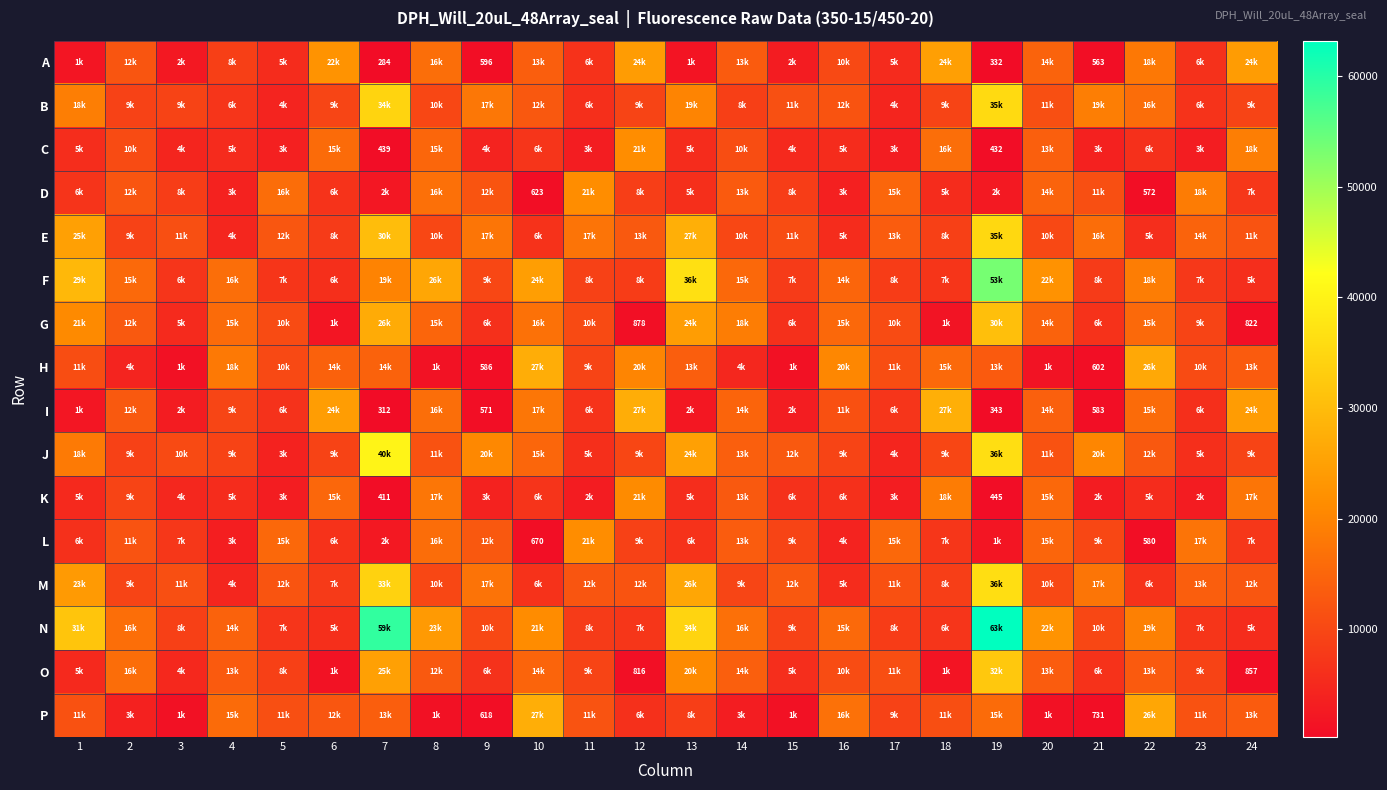

Between 2 and 17, which series saw the biggest shift?

N